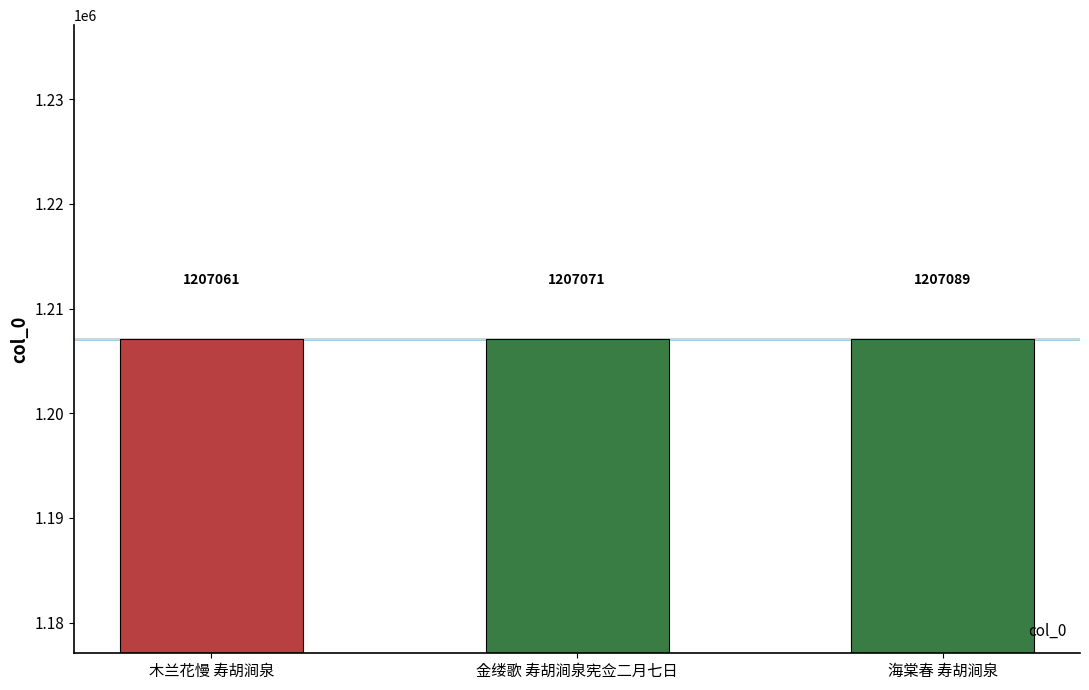

Approximately how many times larger is the value at 海棠春 寿胡涧泉 compared to 木兰花慢 寿胡涧泉?

1.0